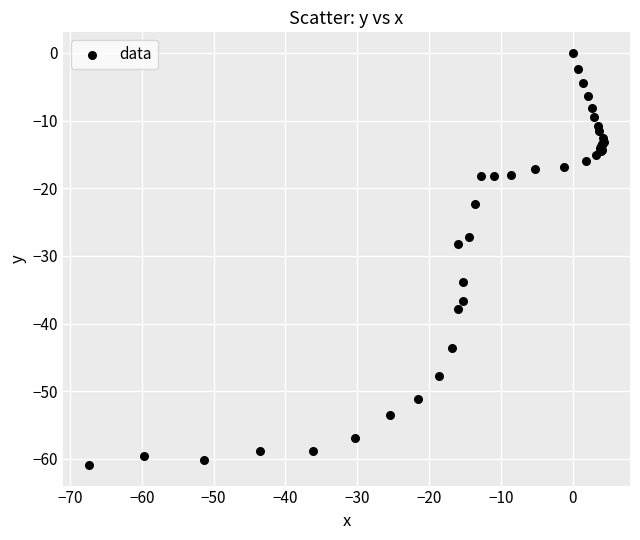

What Y value in the scatter plot is closest to -30?

-28.2